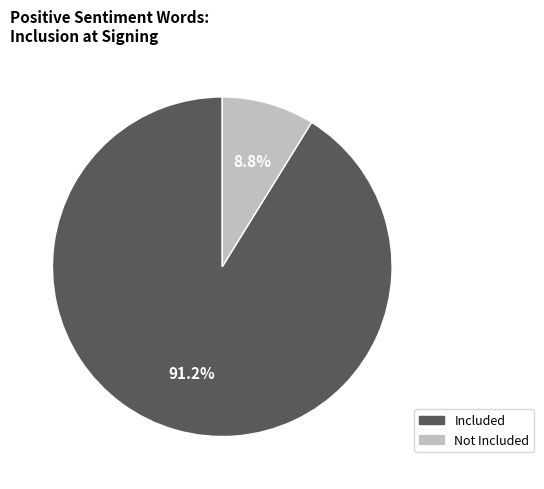

Rank the categories by value from highest to lowest.

Included, Not Included